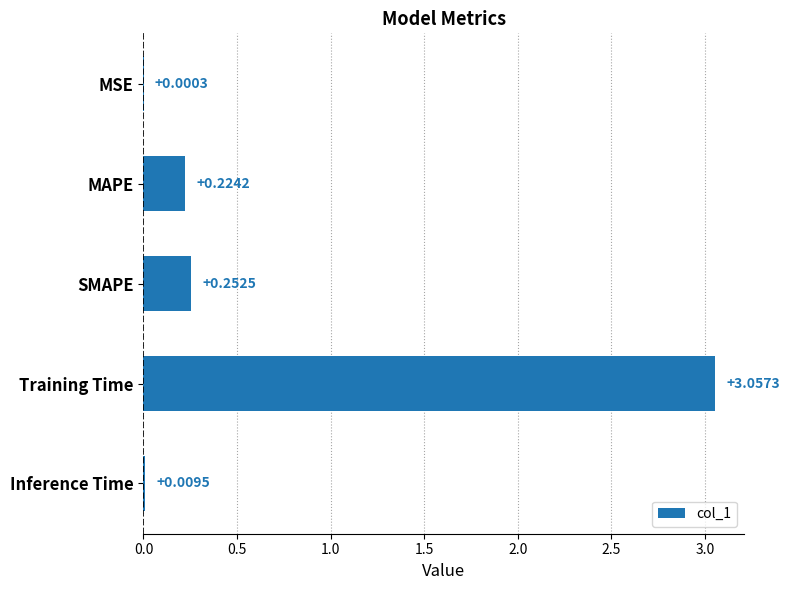

What is the change in value from MSE to Training Time?

+3.1